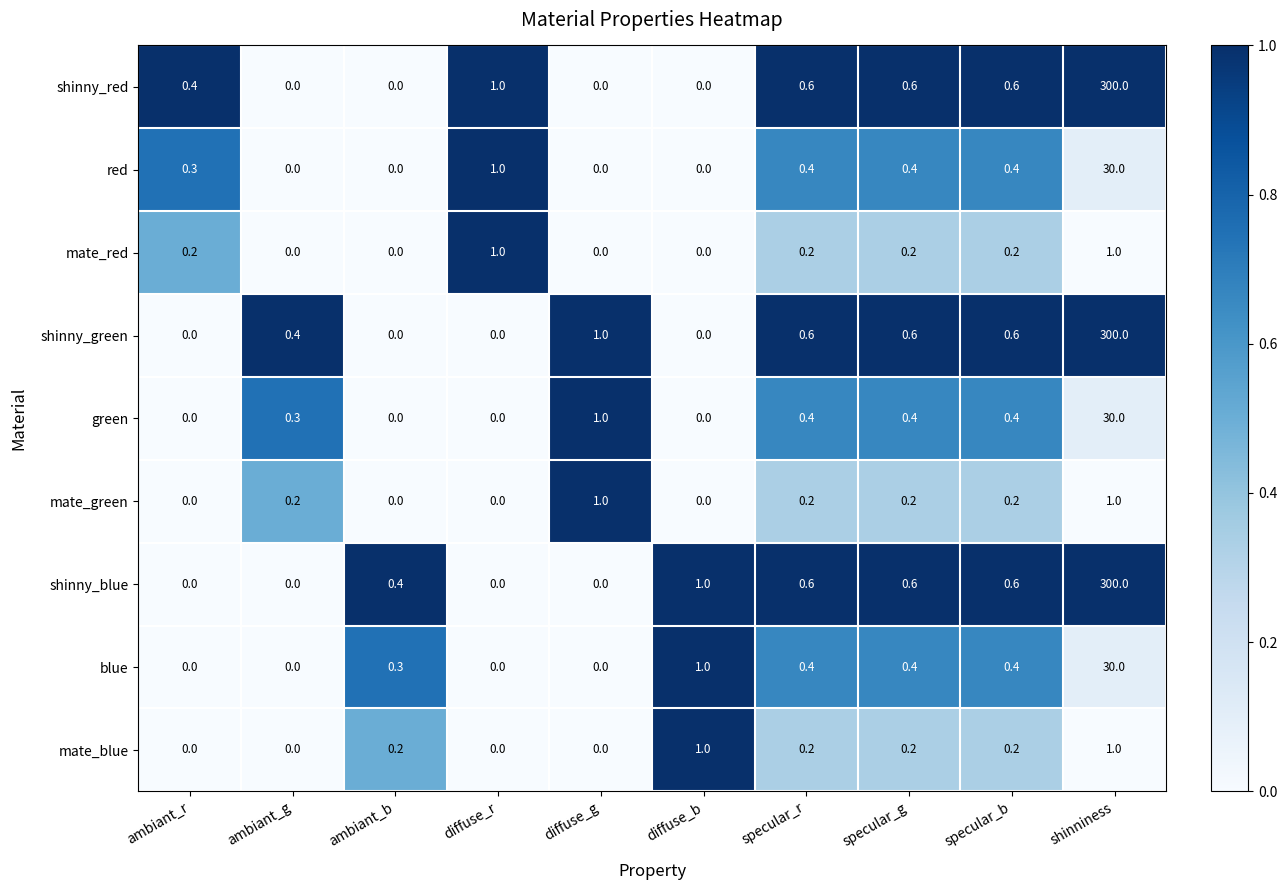

What is the difference between the maximum and minimum values in the blue series?

30.0